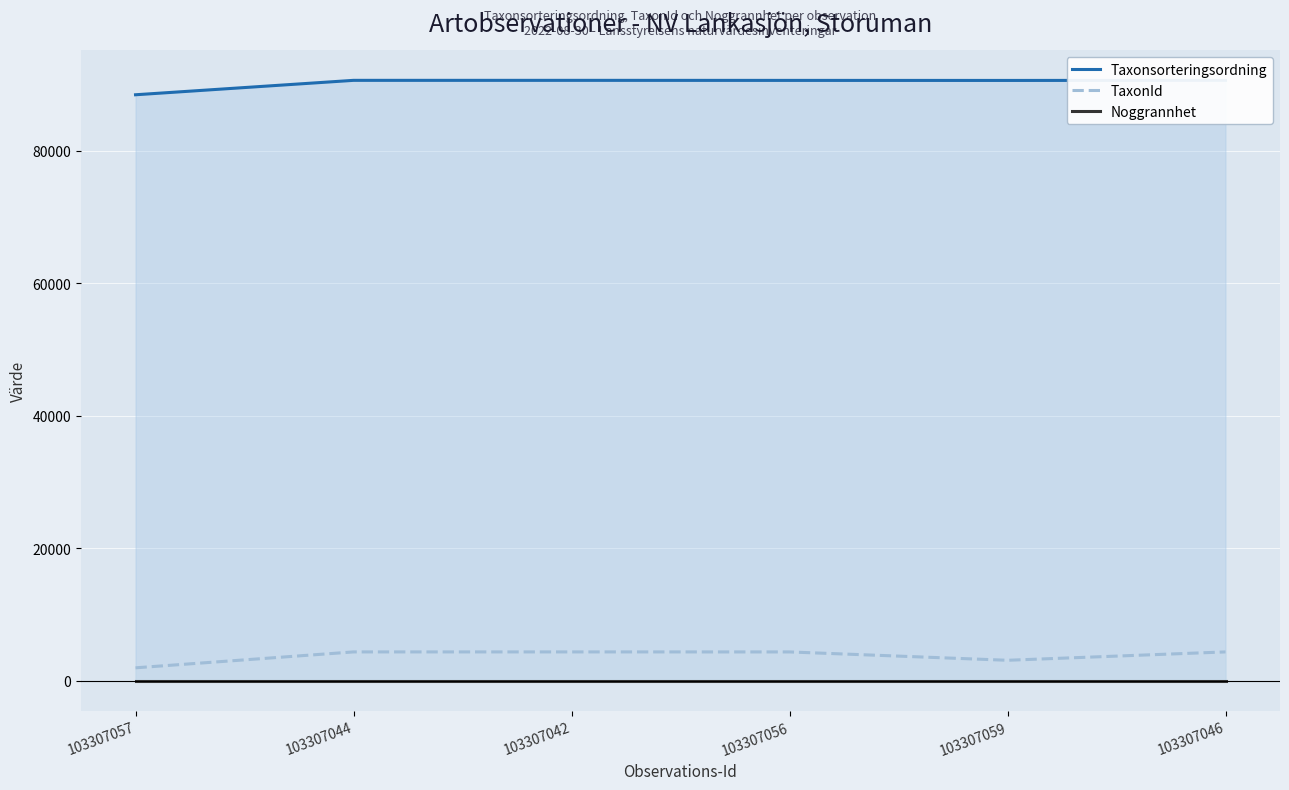

How many lines are shown in the chart?

3